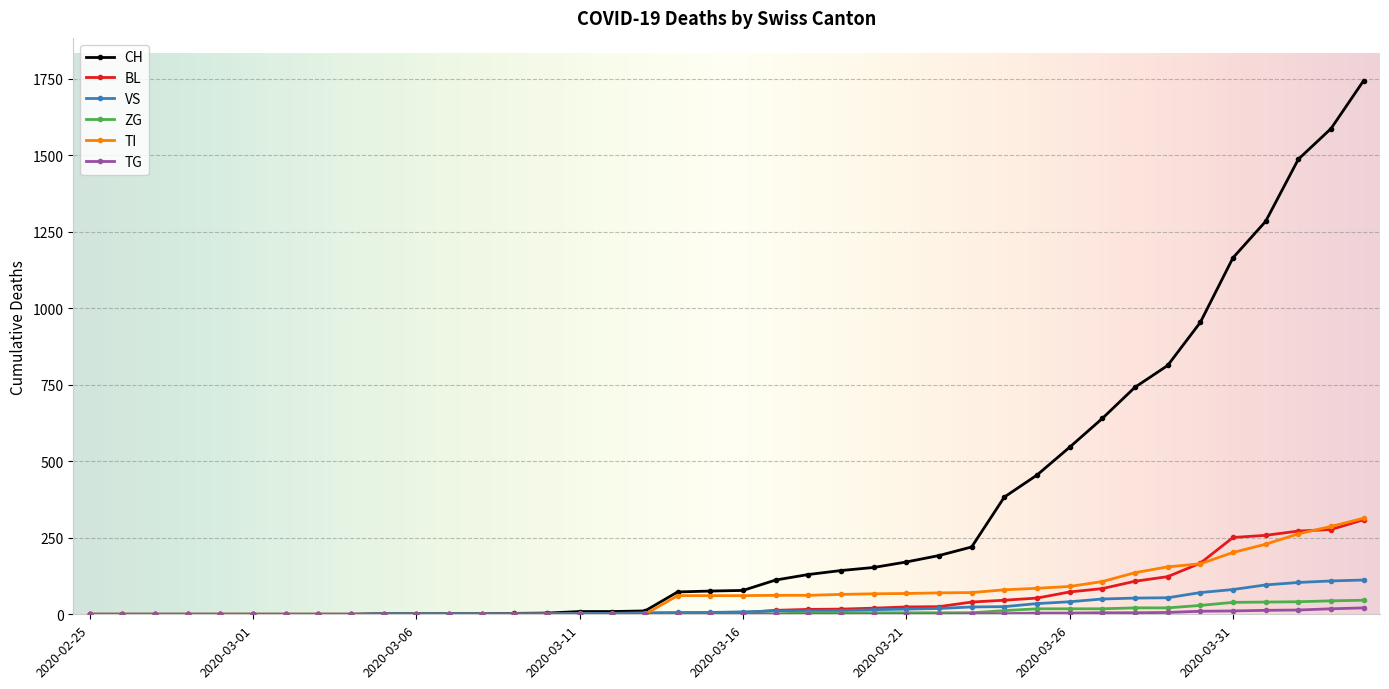

Does the chart have visible grid lines?

Yes